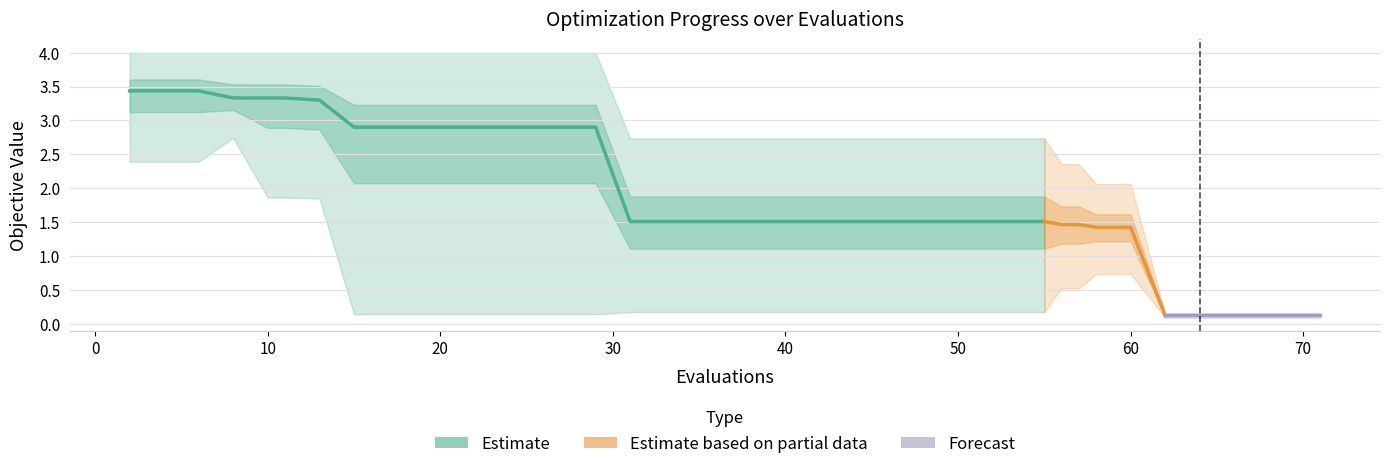

Reading left to right, what are all the values shown in this chart?

mean: 3.4	3.4	3.4	3.3	3.3	3.3	3.3	2.9	2.9	2.9	2.9	2.9	2.9	2.9	2.9	1.5	1.5	1.5	1.5	1.5	1.5	1.5	1.5	1.5	1.5	1.5	1.5	1.5	1.5	1.5	1.5	1.5	1.4	1.4	0.1	0.1	0.1	0.1	0.1	0.1
best: 2.4	2.4	2.4	2.7	1.9	1.9	1.8	0.1	0.1	0.1	0.1	0.1	0.1	0.1	0.1	0.2	0.2	0.2	0.2	0.2	0.2	0.2	0.2	0.2	0.2	0.2	0.2	0.2	0.2	0.2	0.5	0.5	0.7	0.7	0.1	0.1	0.1	0.1	0.1	0.1
worst: 4.0	4.0	4.0	4.0	4.0	4.0	4.0	4.0	4.0	4.0	4.0	4.0	4.0	4.0	4.0	2.7	2.7	2.7	2.7	2.7	2.7	2.7	2.7	2.7	2.7	2.7	2.7	2.7	2.7	2.7	2.4	2.4	2.1	2.1	0.2	0.2	0.2	0.2	0.2	0.2